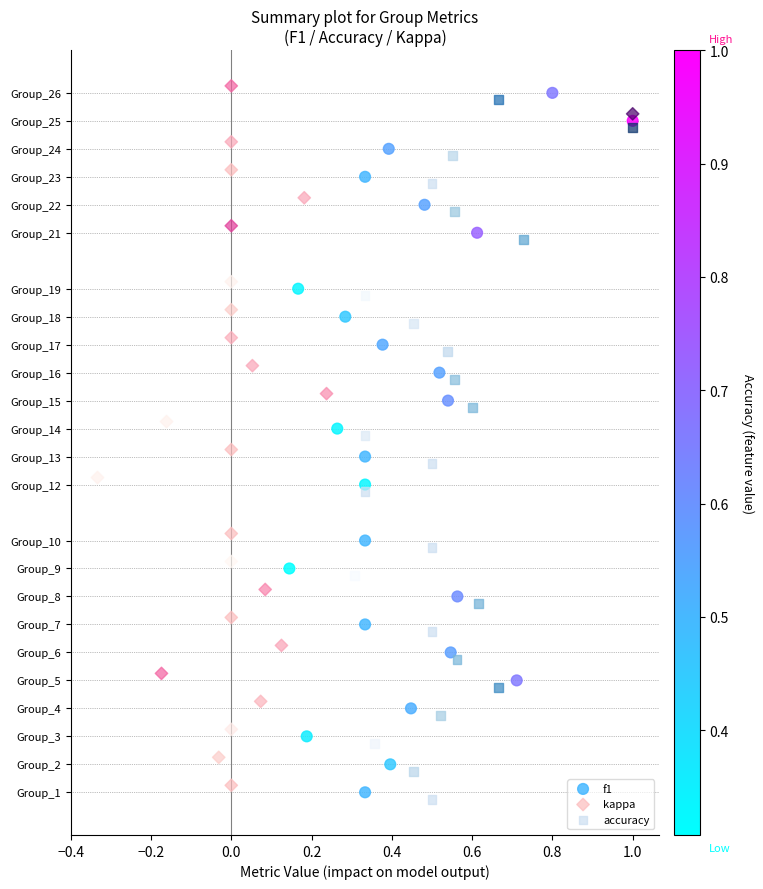

Which series contains the highest Y value?

kappa